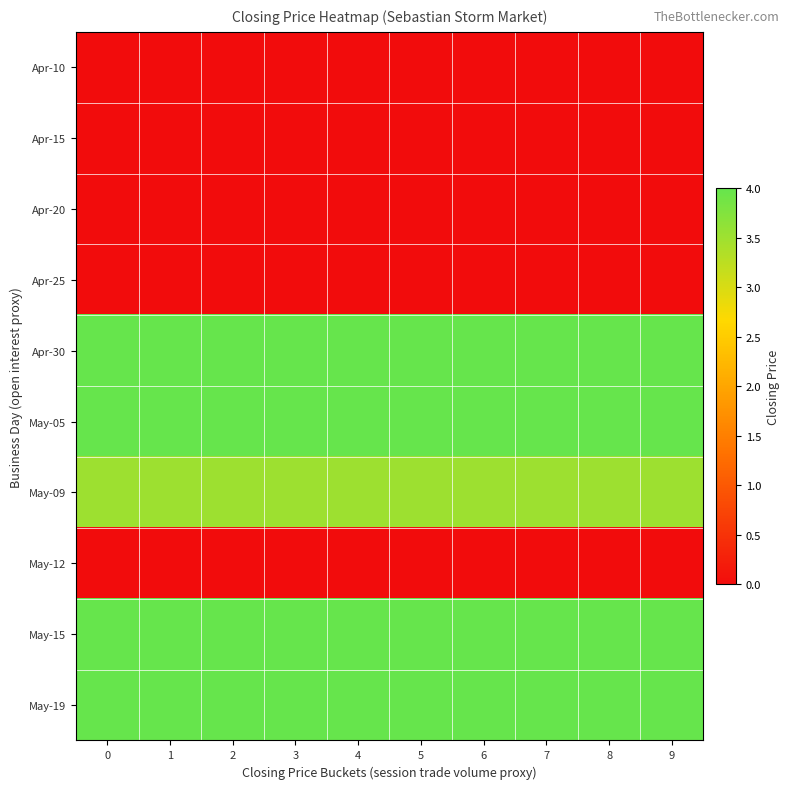

Which series has the largest total across all categories?

Apr-30